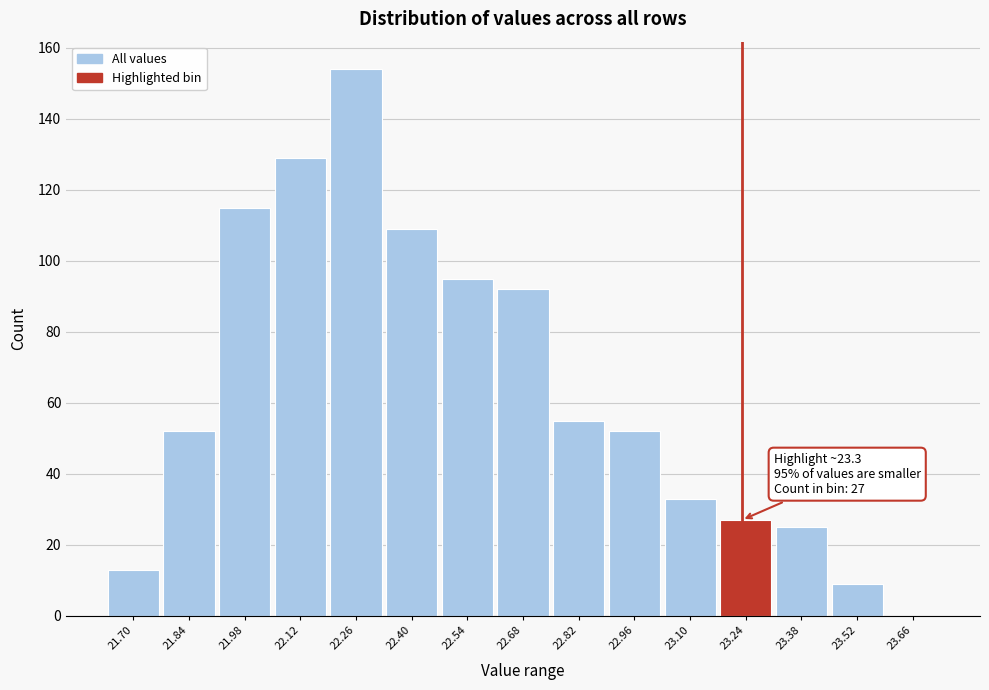

Reading left to right, extract all data points from this chart.

21.70=13	21.84=52	21.98=115	22.12=129	22.26=154	22.40=109	22.54=95	22.68=92	22.82=55	22.96=52	23.10=33	23.24=27	23.38=25	23.52=9	23.66=0